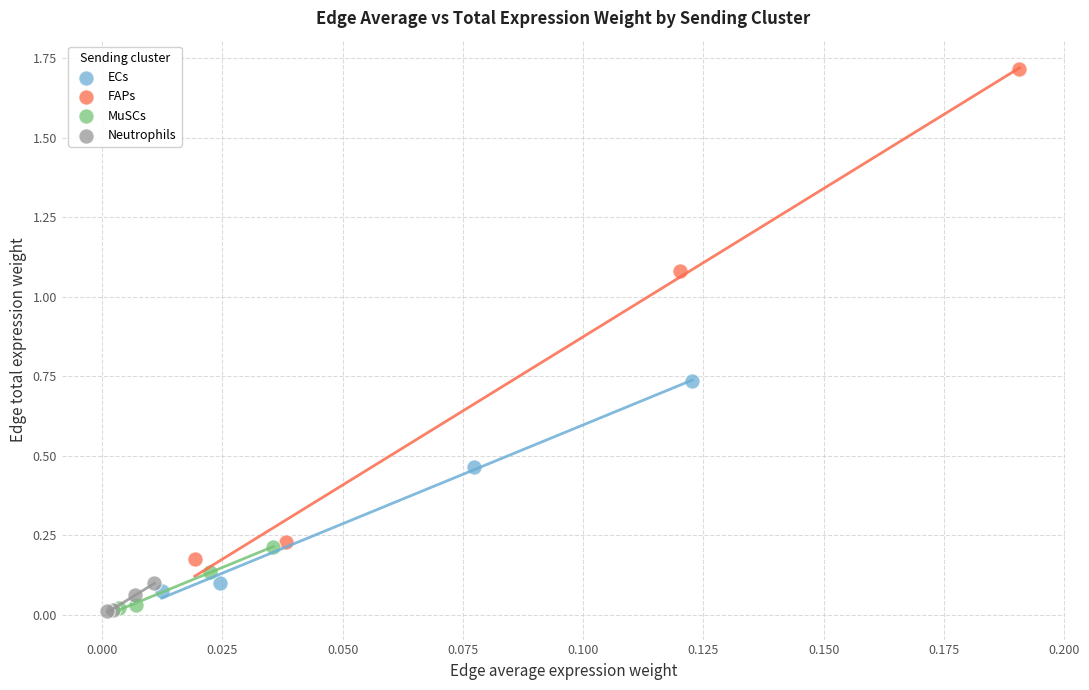

Which series reaches the maximum Y coordinate?

FAPs